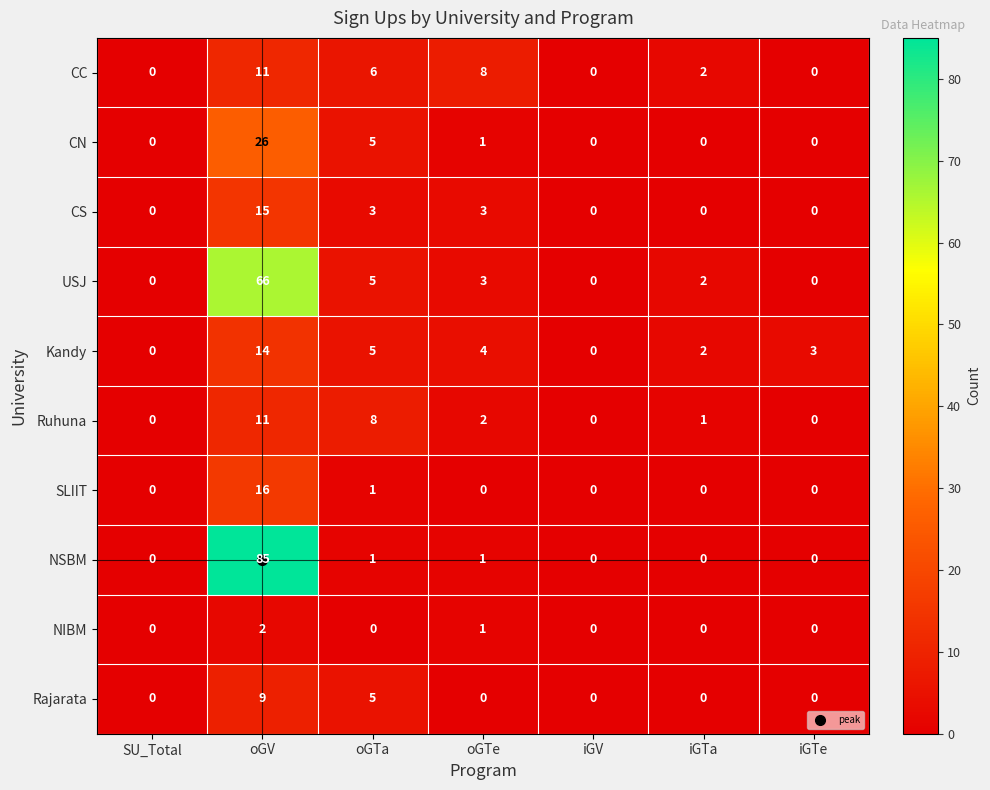

How many values in the Rajarata series exceed 0?

2